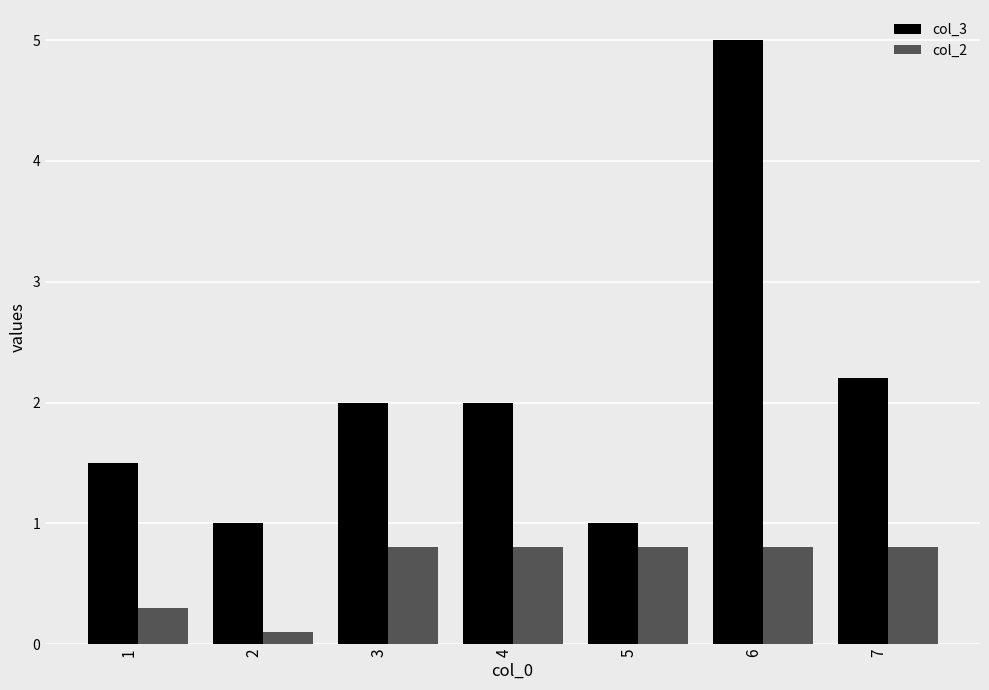

Which series has the widest spread of values?

col_3